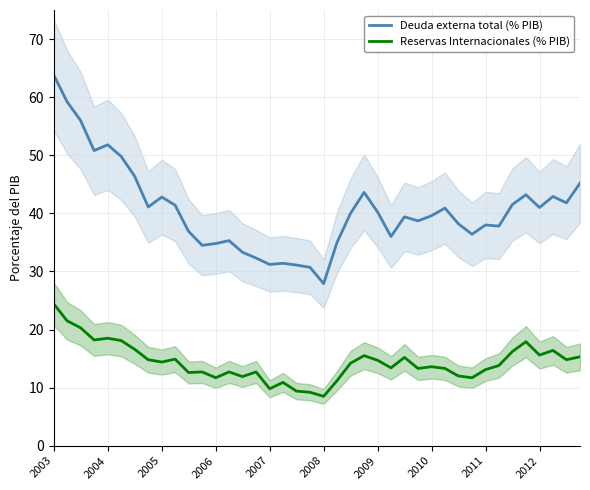

What is the value of the Deuda externa total (% PIB) point at the 17th from the left?

31.2